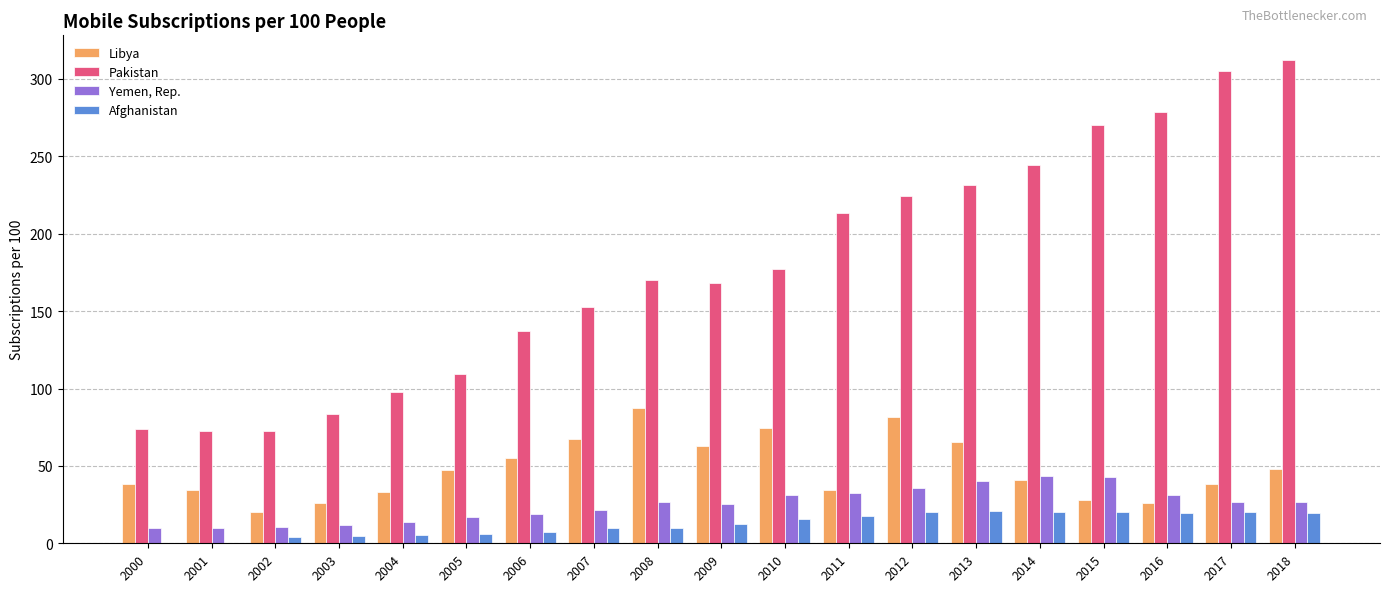

Where is Pakistan nearest to the value 192?

2010